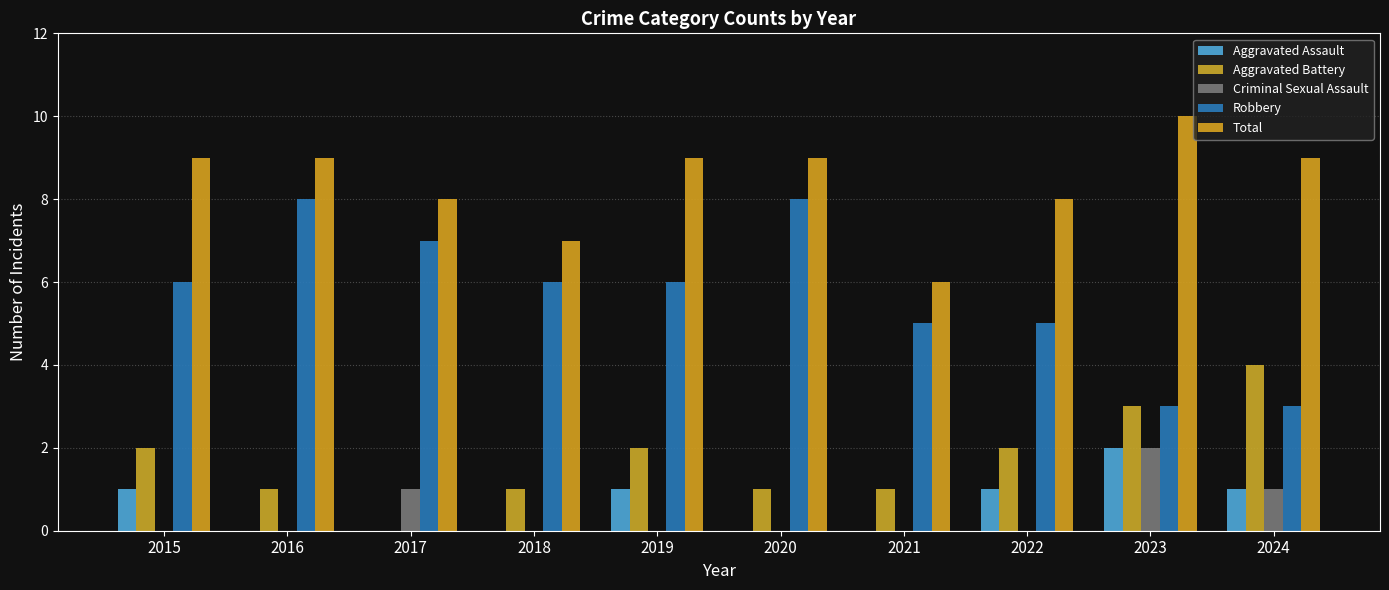

Which series has the largest total across all categories?

Total